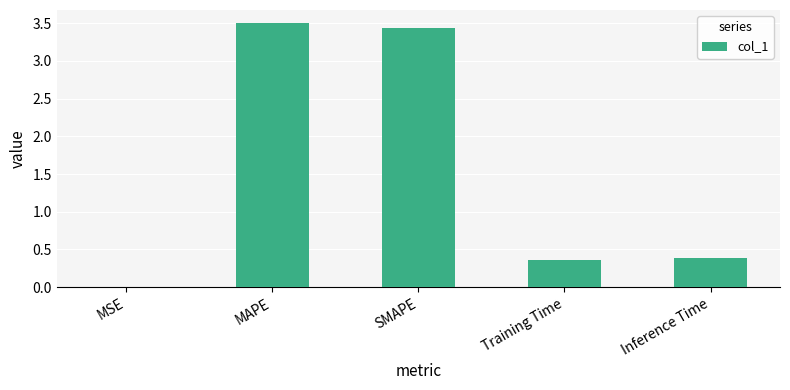

Between Inference Time and MAPE, which is larger?

MAPE